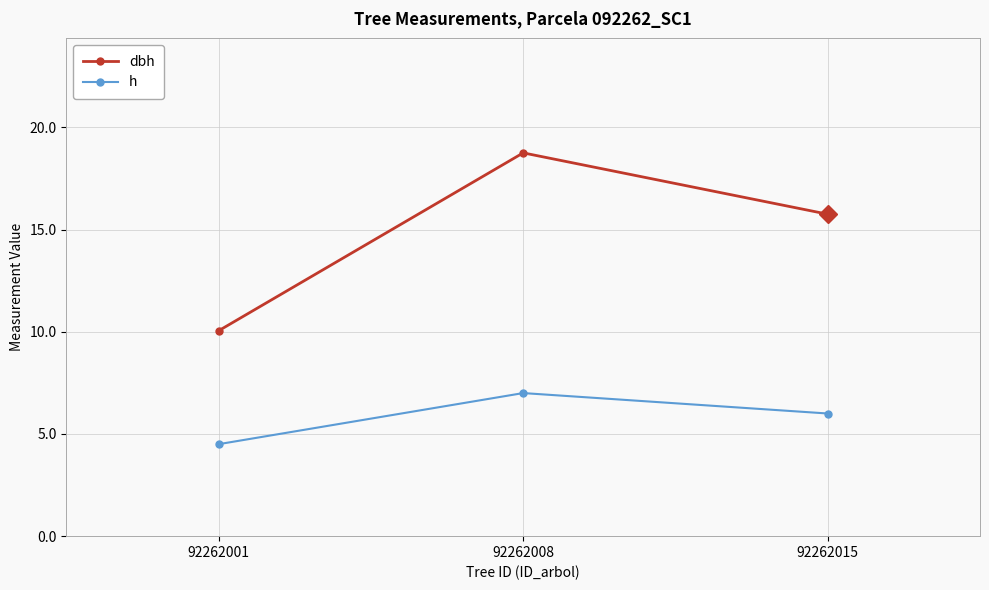

What are all the series names shown in the legend?

dbh, h